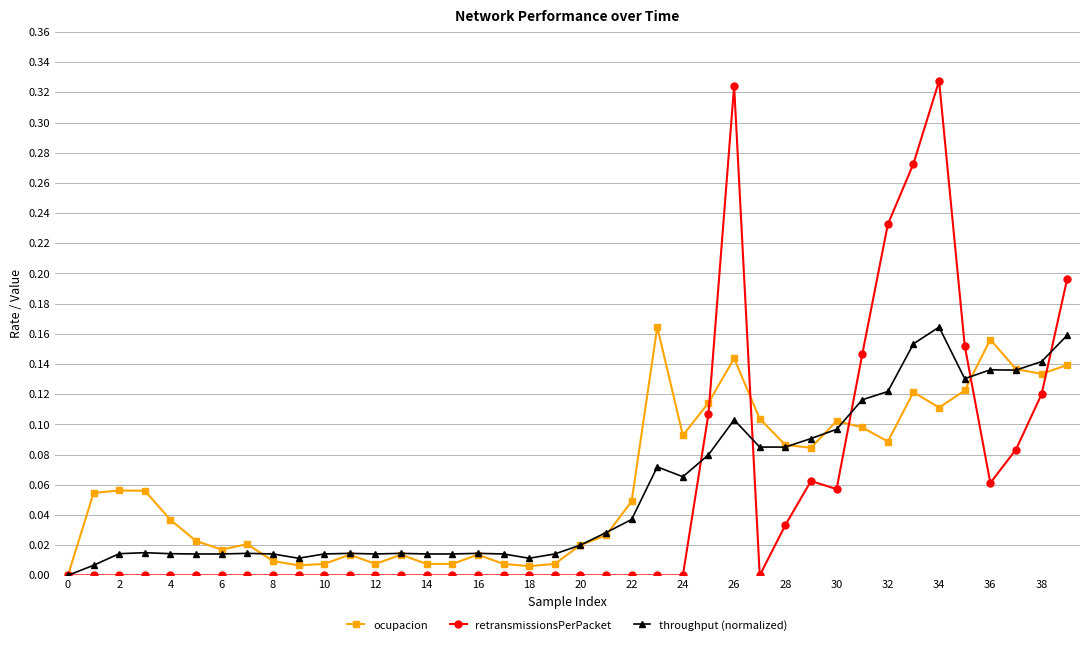

True or false: throughput (normalized) has more than 2 interior local peaks.

True